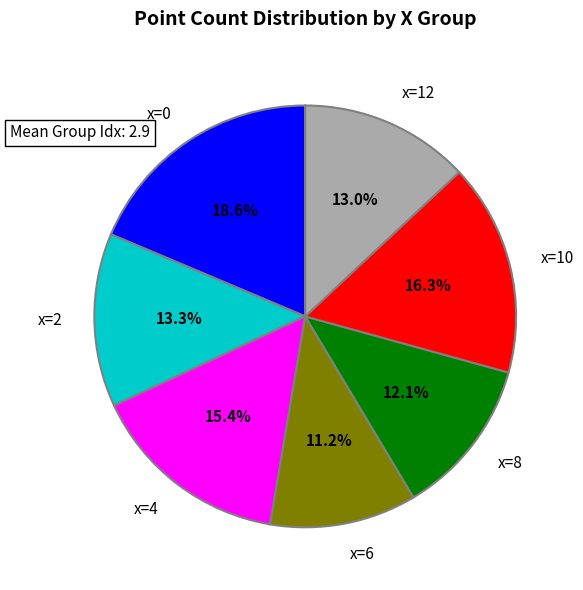

What is the ratio of the value at x=2 to the value at x=0?

0.7